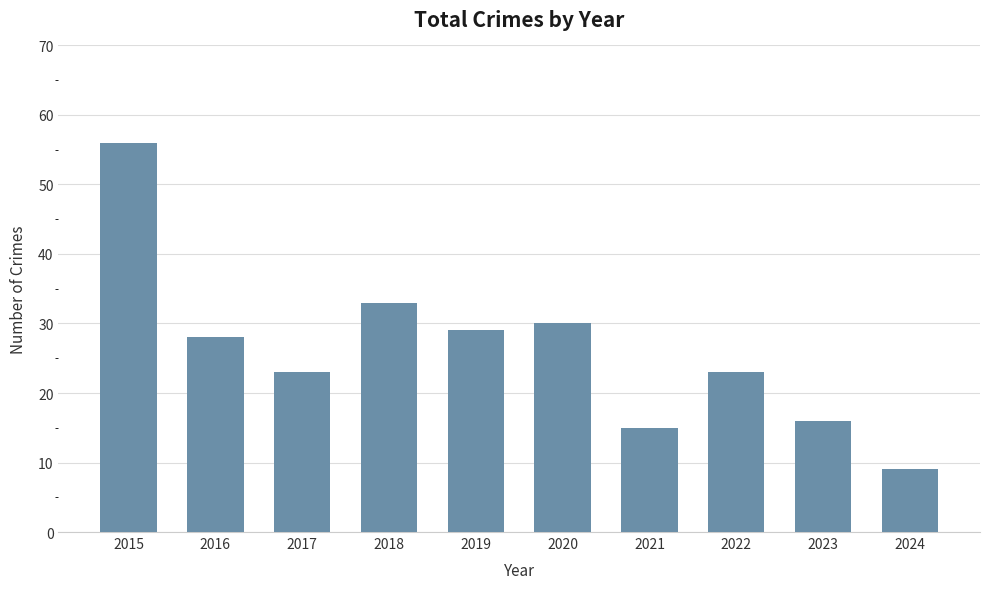

Is it true that the value at 2021 is 22?

False